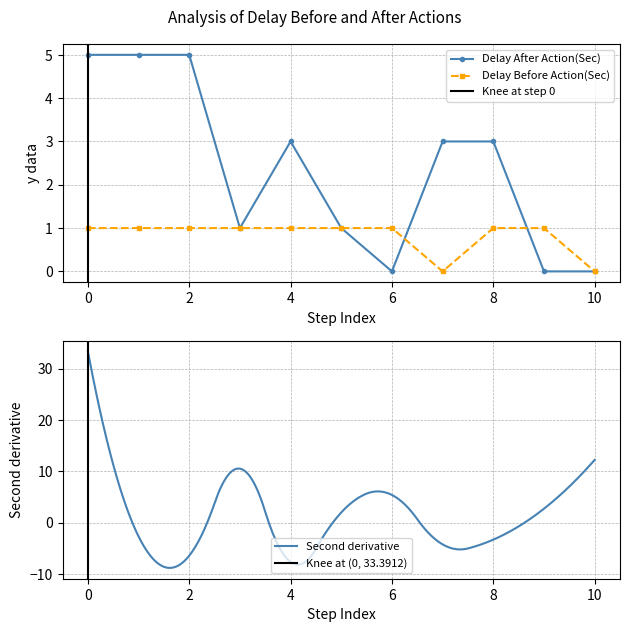

Is it true that Delay After Action(Sec) equals 3 at 4?

True